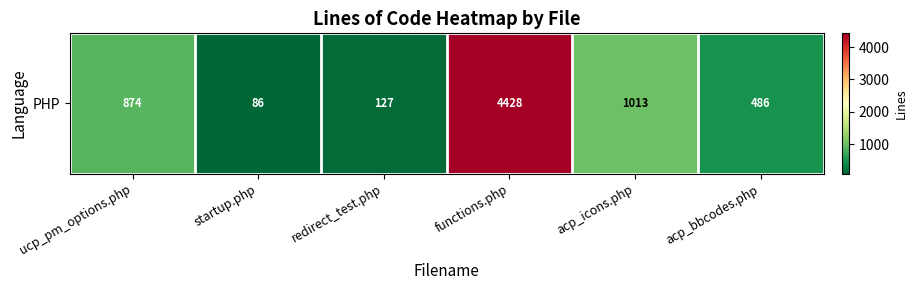

Rank the categories by value from lowest to highest.

startup.php, redirect_test.php, acp_bbcodes.php, ucp_pm_options.php, acp_icons.php, functions.php